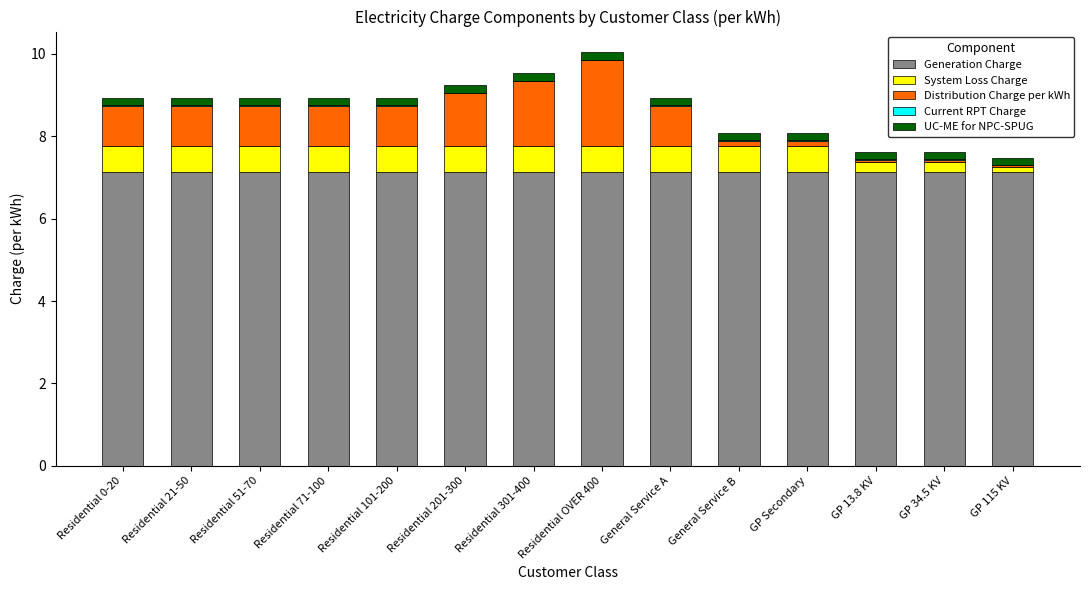

Are the bars horizontal?

No